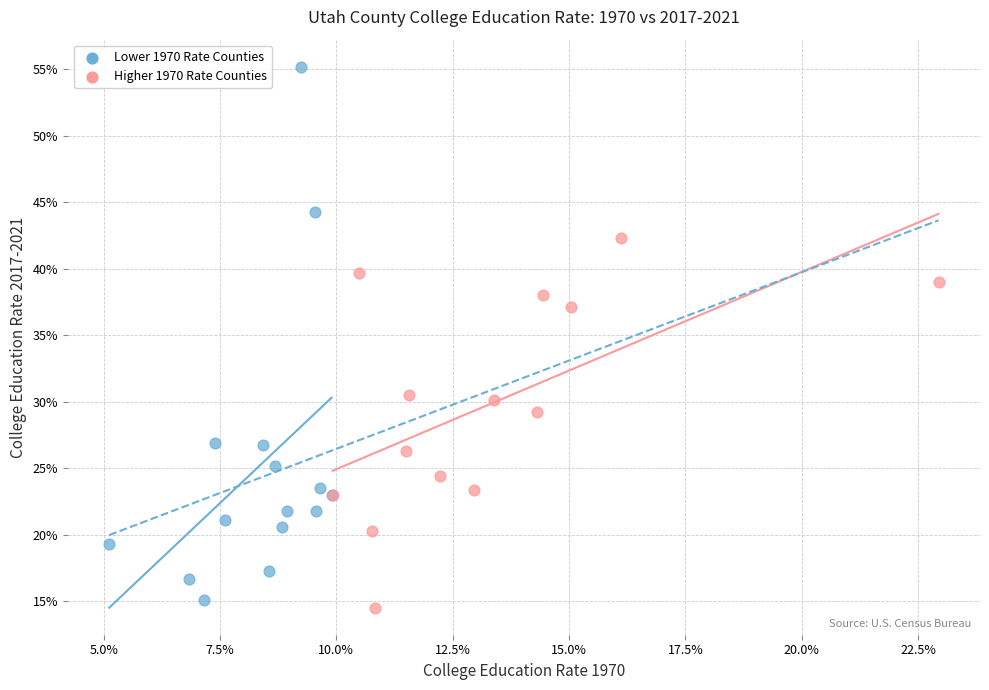

What are all the series names shown in the legend?

Lower 1970 Rate Counties, Higher 1970 Rate Counties